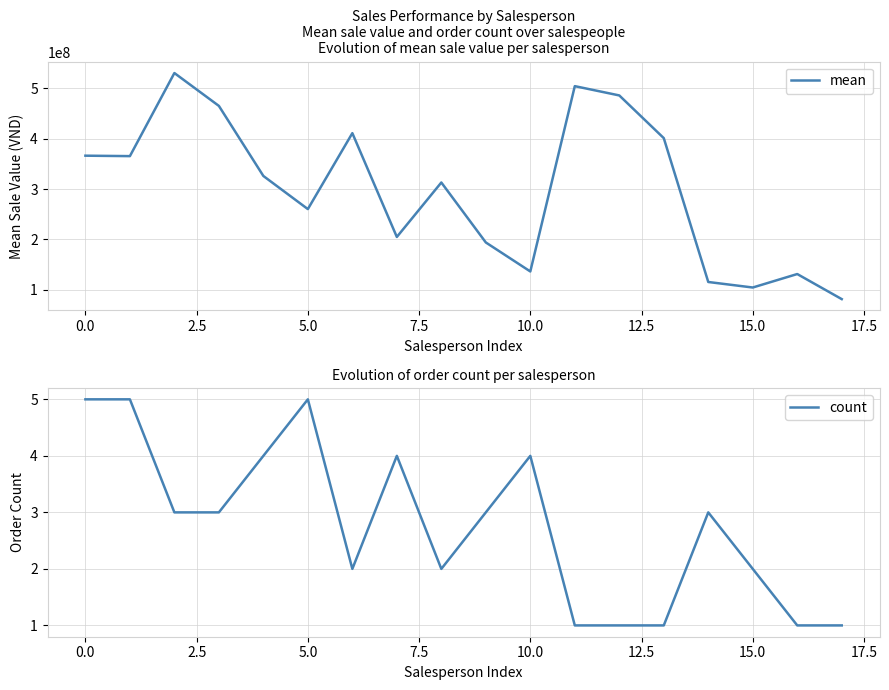

Count the number of categories in the chart.

18